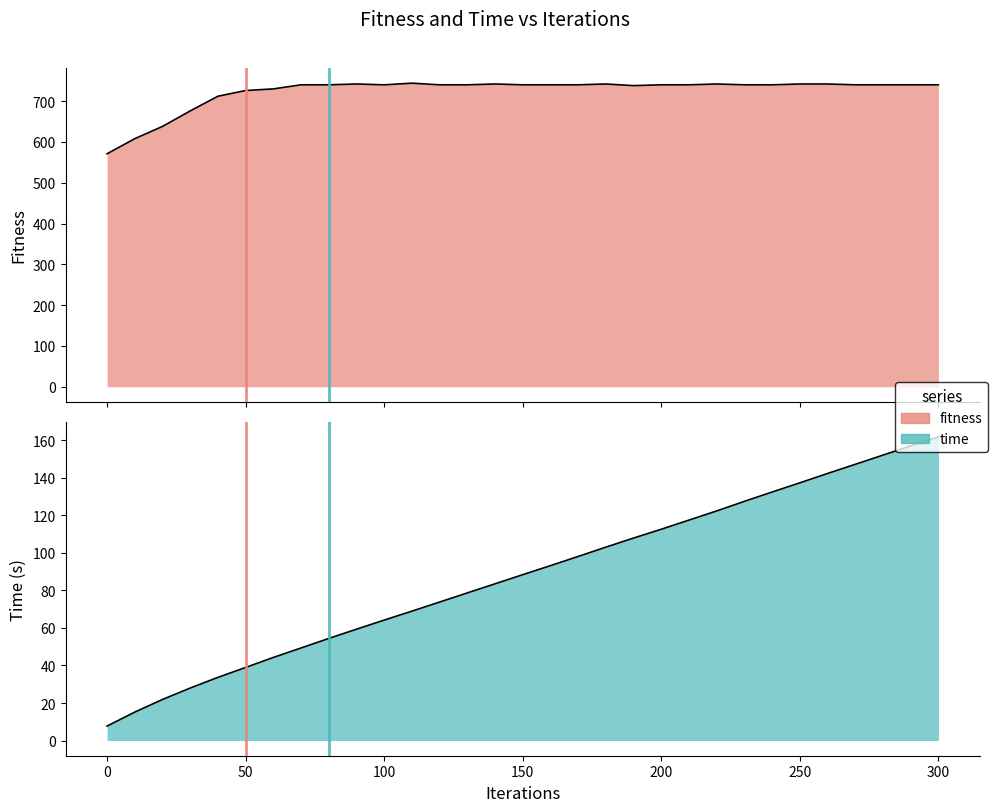

How many values in the time series exceed 88?

16